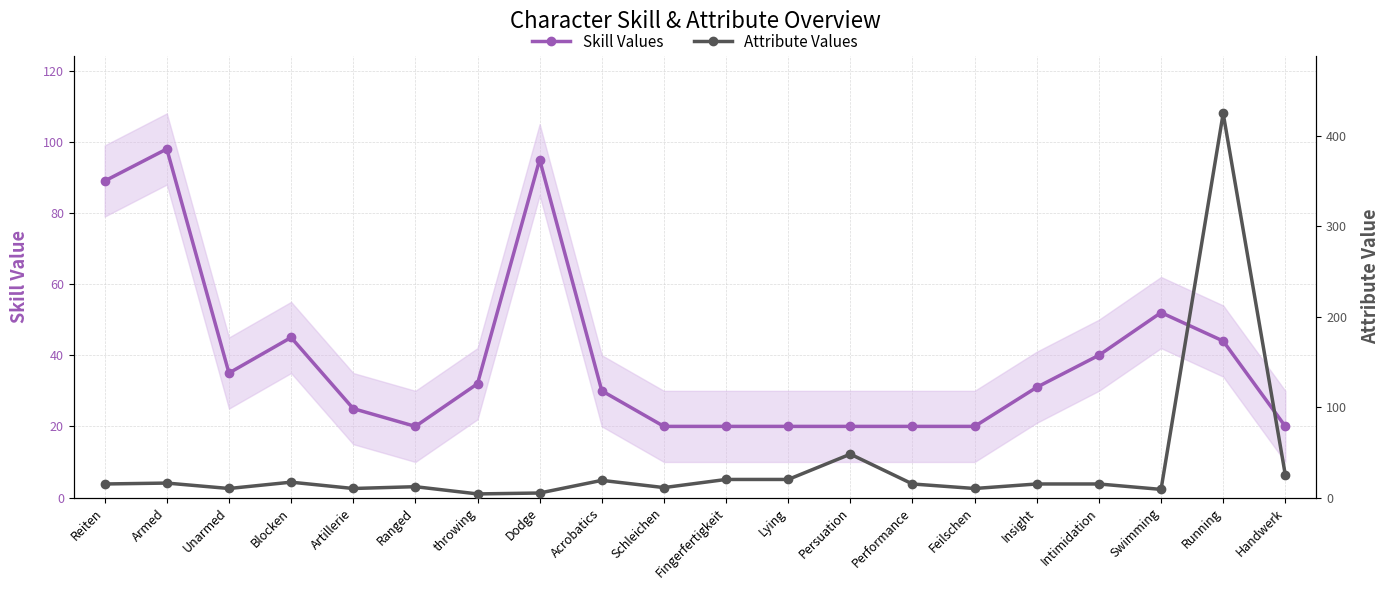

After their last crossing, which series has the higher values: Skill Values or Attribute Values?

Attribute Values